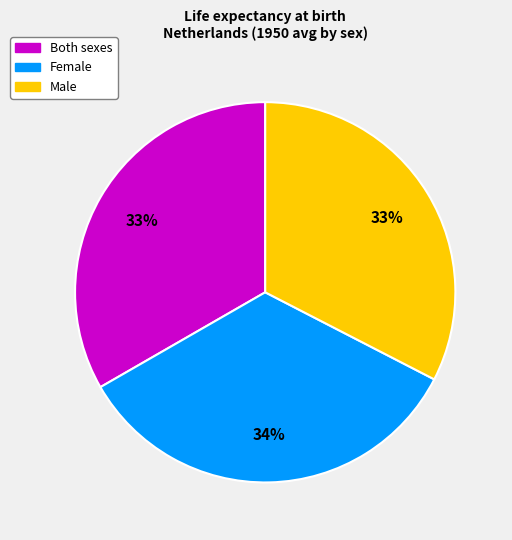

Combined, do Female and Both sexes account for over 50%?

Yes